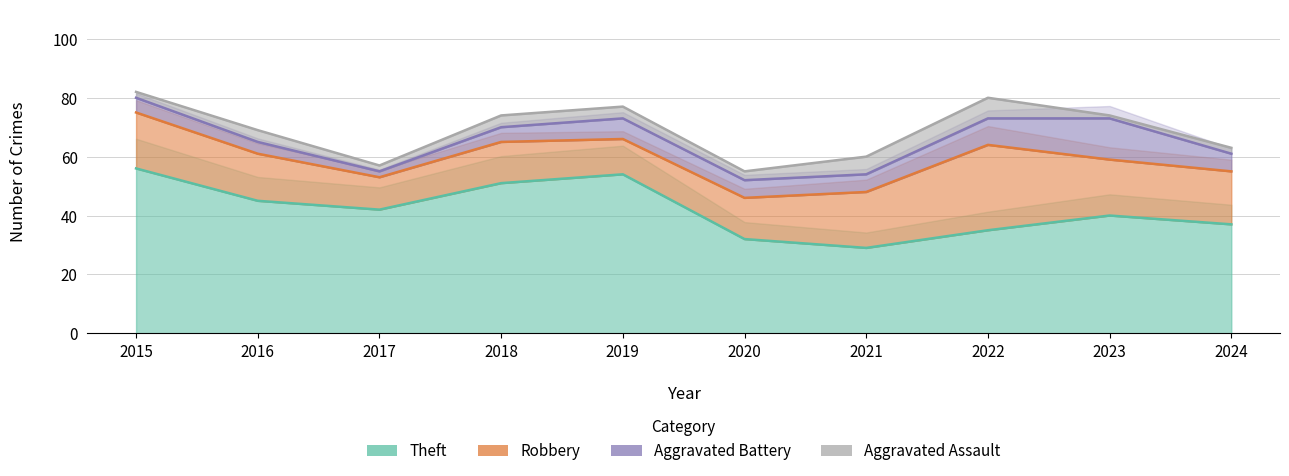

Rank the categories by Robbery value from highest to lowest.

2022, 2015, 2021, 2023, 2024, 2016, 2018, 2020, 2019, 2017